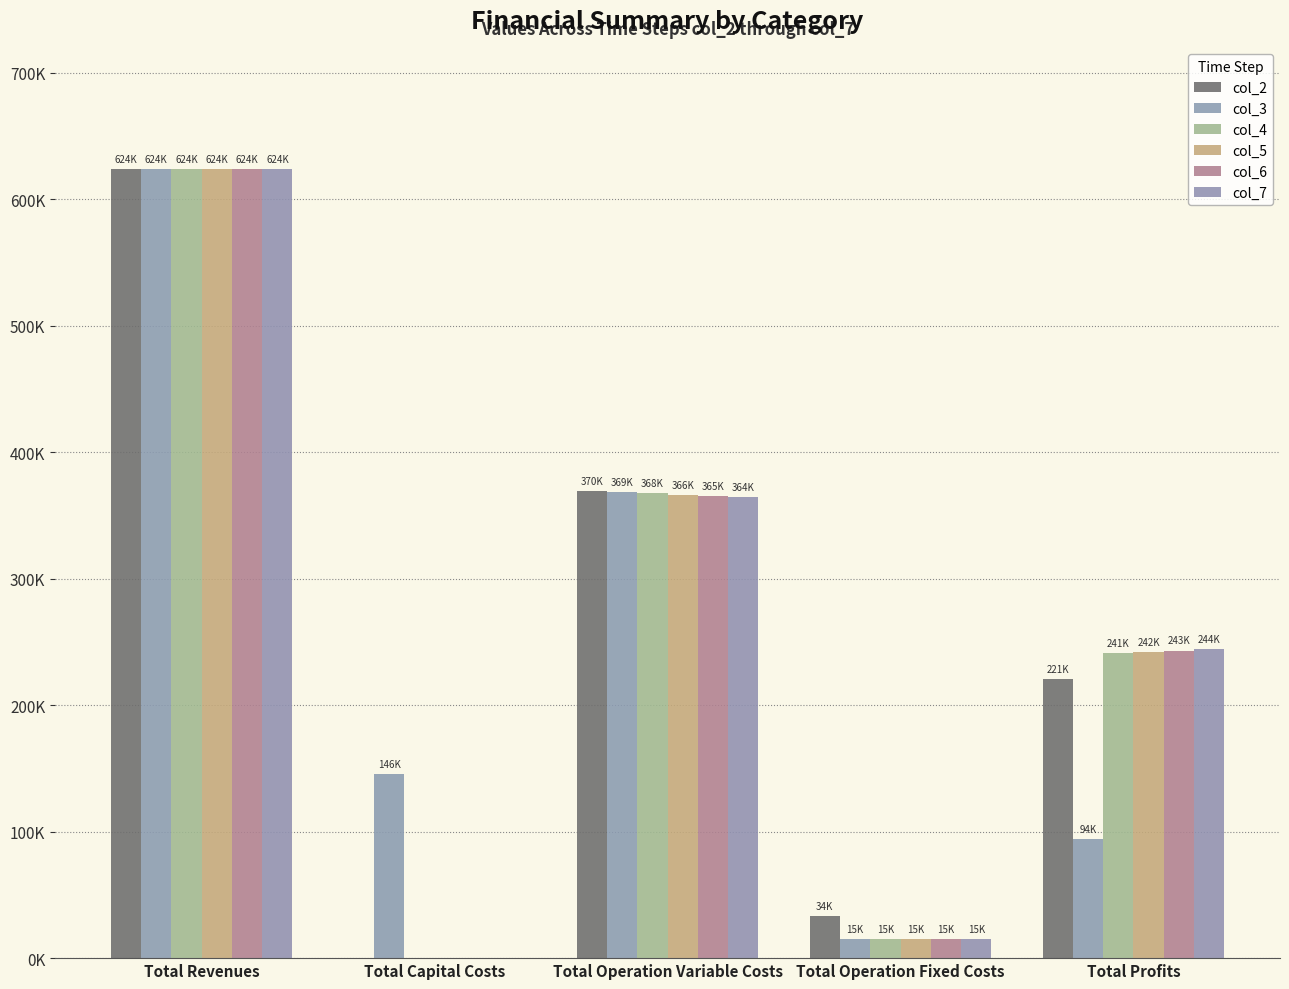

True or false: col_4 has a value of 97518.6 at Total Profits.

False